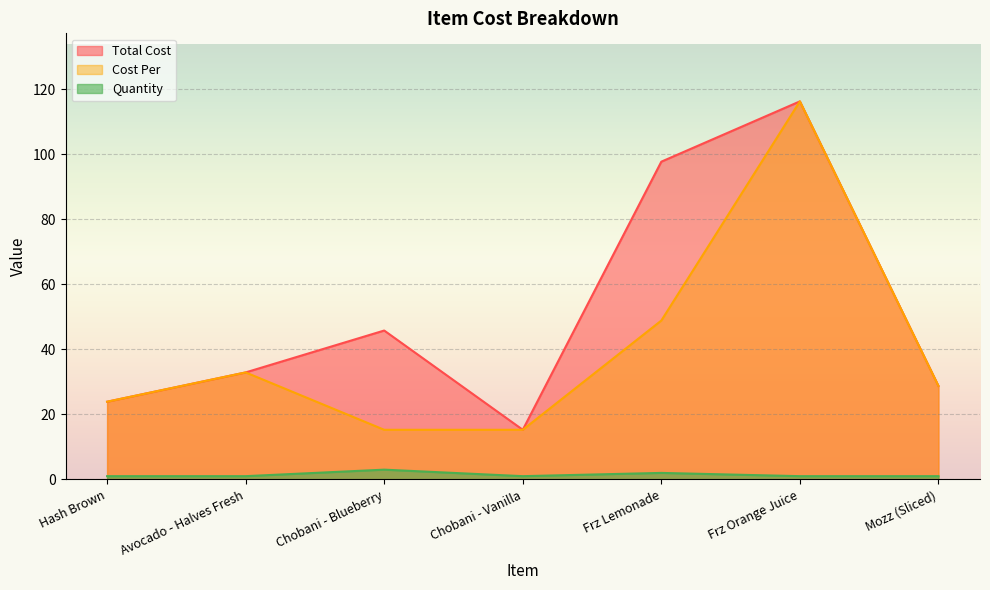

Which category has the lowest value across all series?

Hash Brown